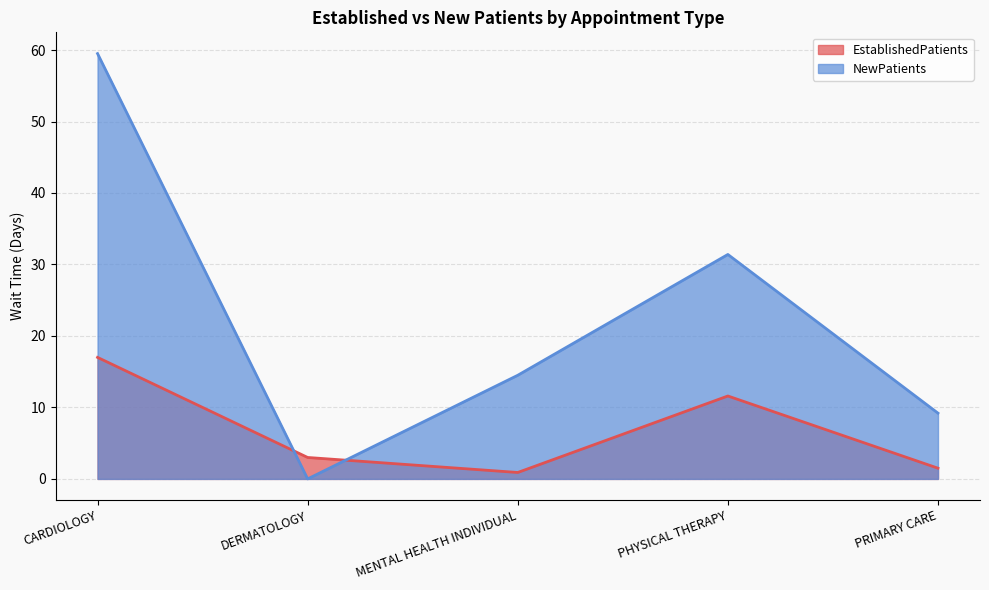

Which series has the widest spread of values?

NewPatients